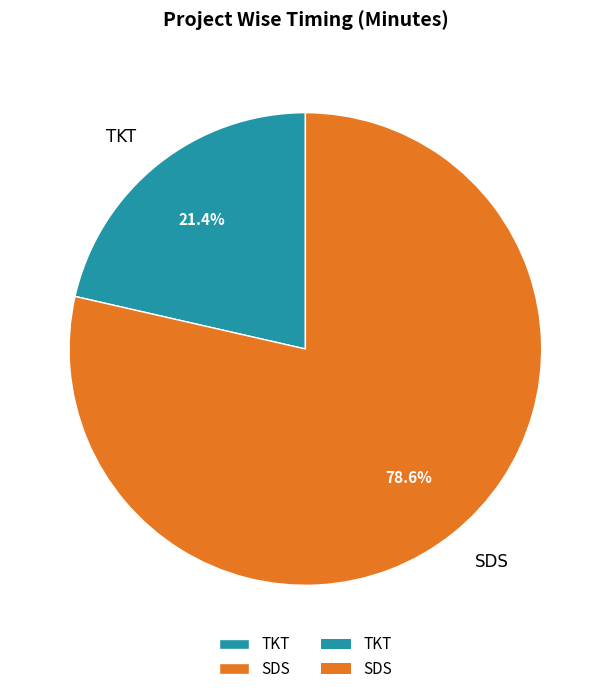

Approximately how many times larger is the value at SDS compared to TKT?

3.7